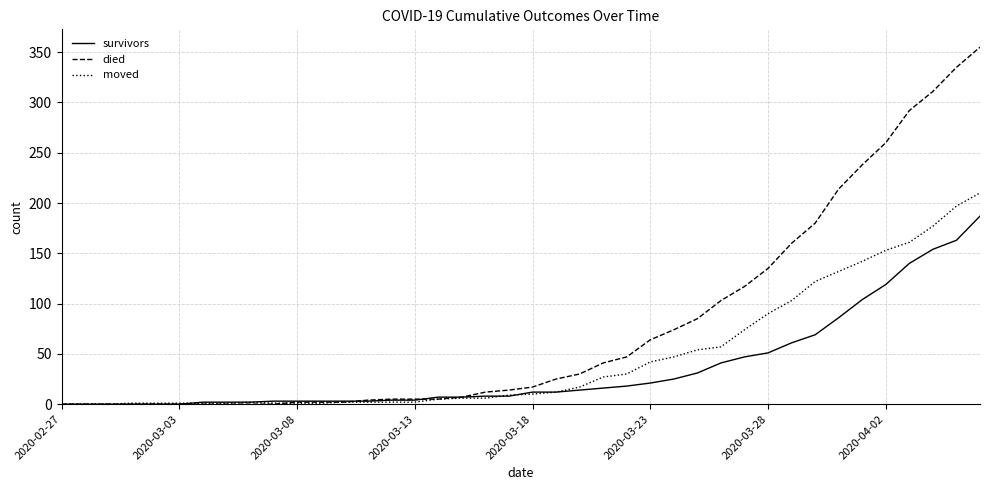

Which series has the widest spread of values?

died